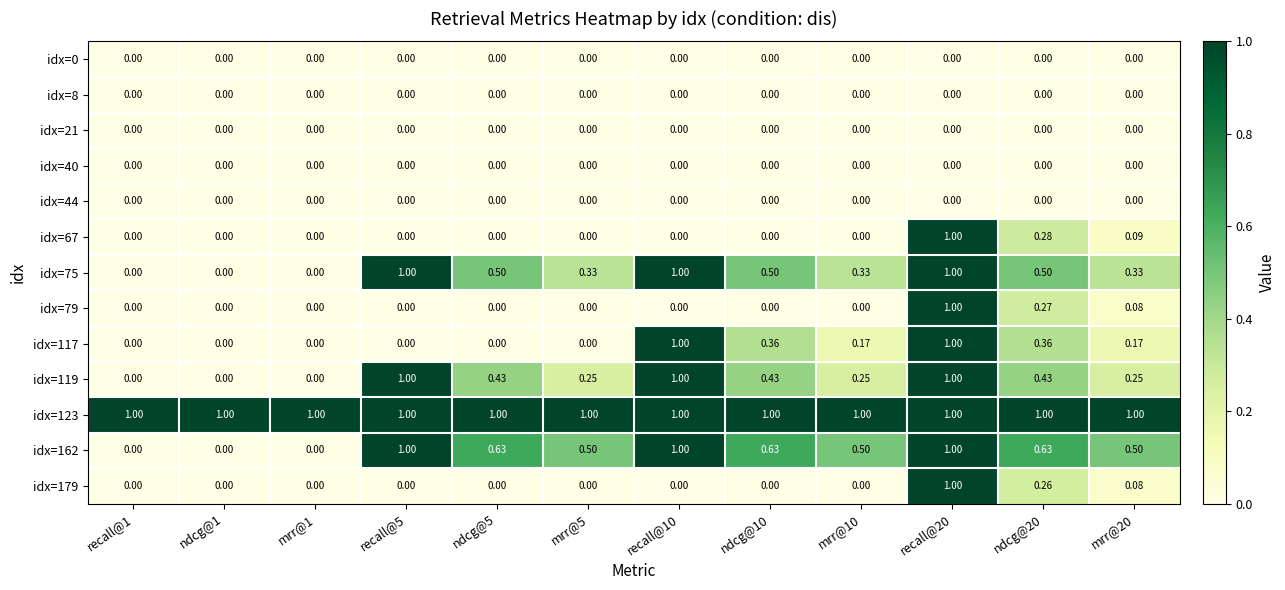

What is the total value across all series at ndcg@10?

2.9